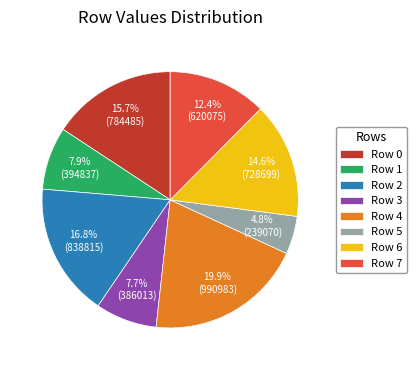

Is the sum of Row 7 and Row 2 greater than half?

No